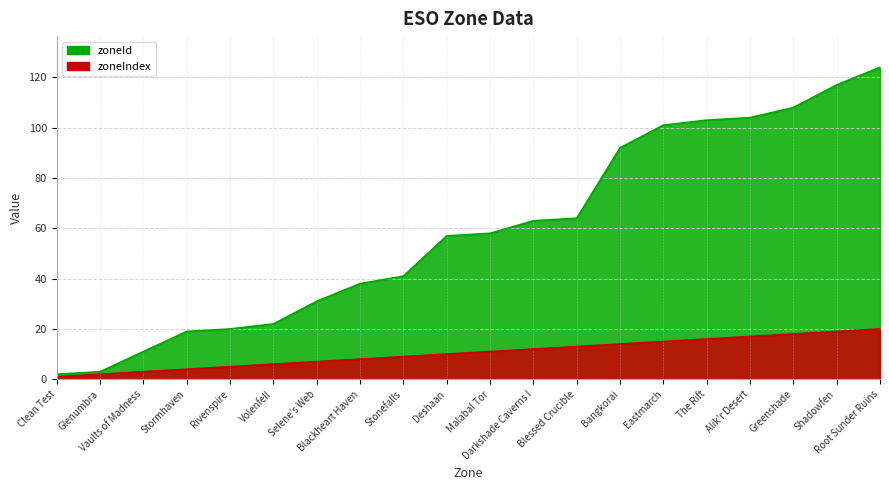

Reading left to right, what are all the values shown in this chart?

zoneIndex: 1	2	3	4	5	6	7	8	9	10	11	12	13	14	15	16	17	18	19	20
zoneId: 2	3	11	19	20	22	31	38	41	57	58	63	64	92	101	103	104	108	117	124